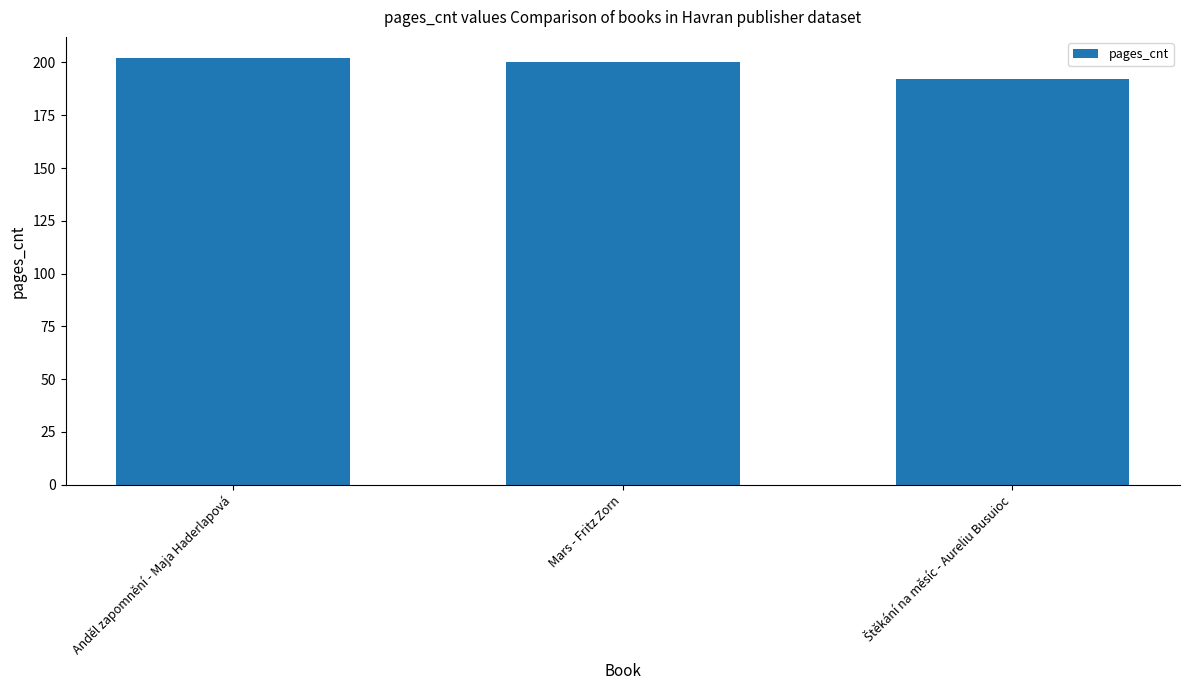

What is the sum of the values at Mars - Fritz Zorn and Anděl zapomnění - Maja Haderlapová?

402